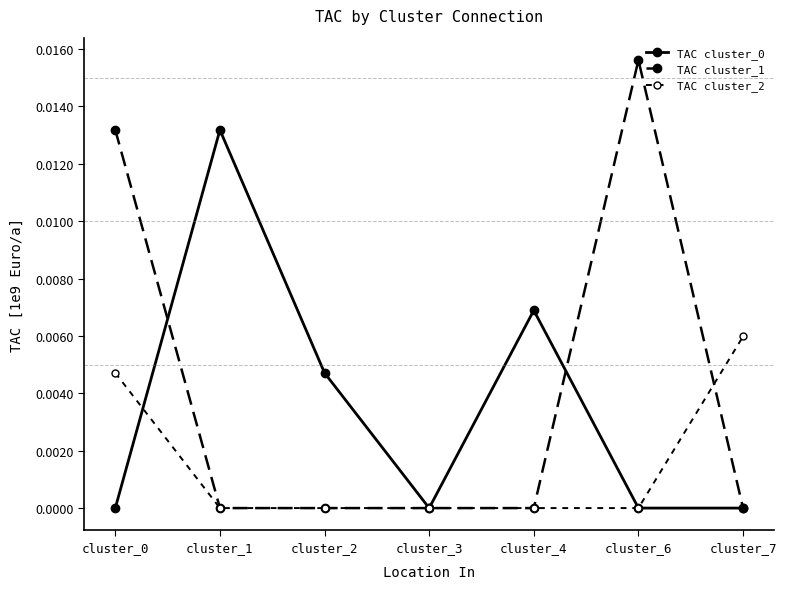

True or false: TAC cluster_1 has more than 2 points higher than both neighbors.

False